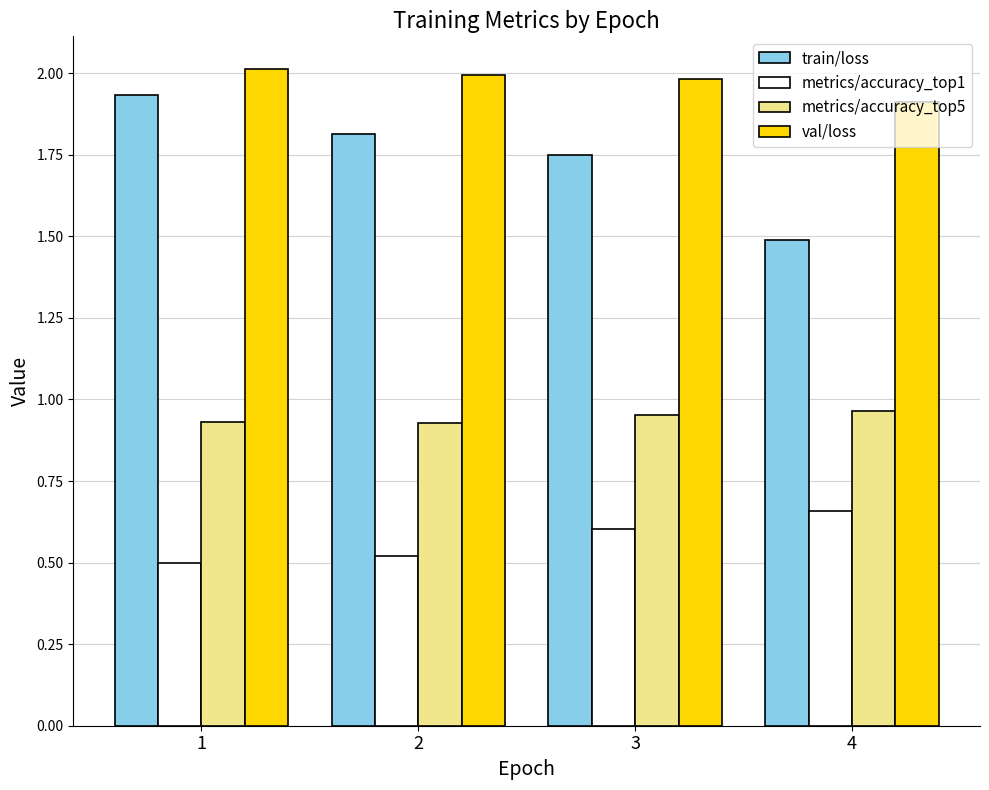

Count the number of data series in this chart.

4